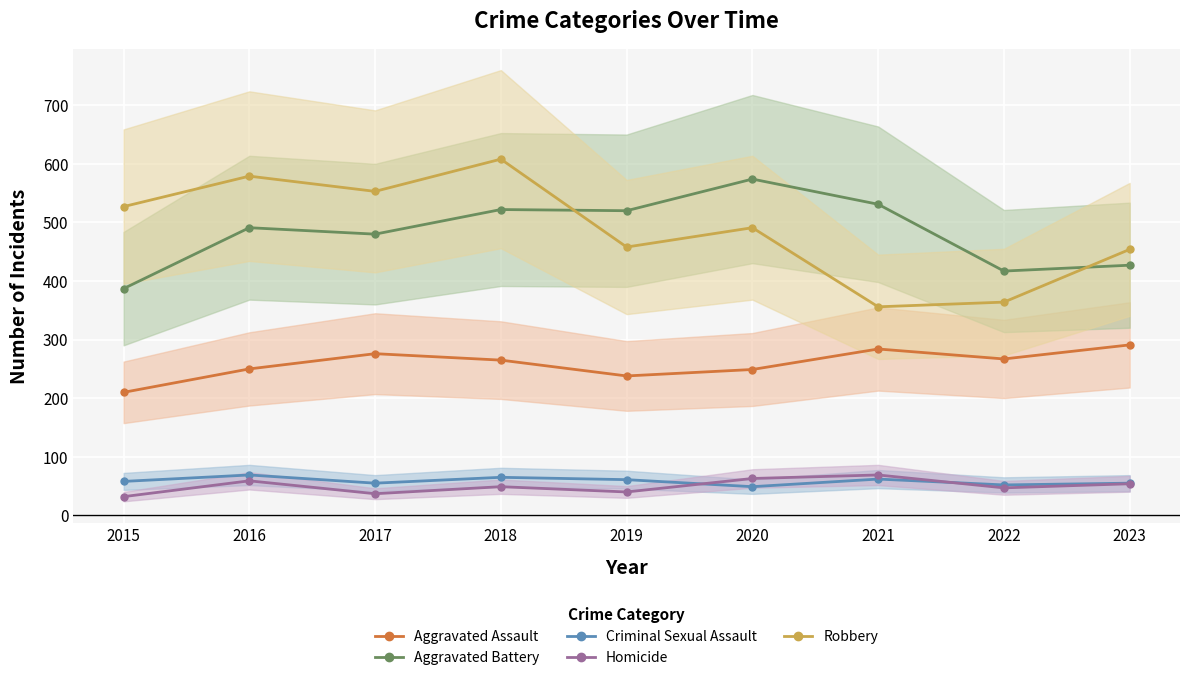

What is the value of the Aggravated Assault point at the 1st from the left?

210